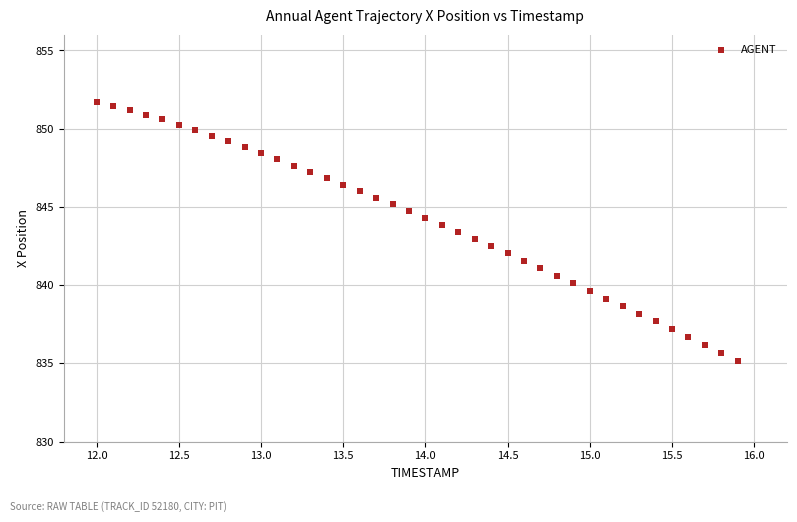

What is the range of Y values (max minus min)?

16.5